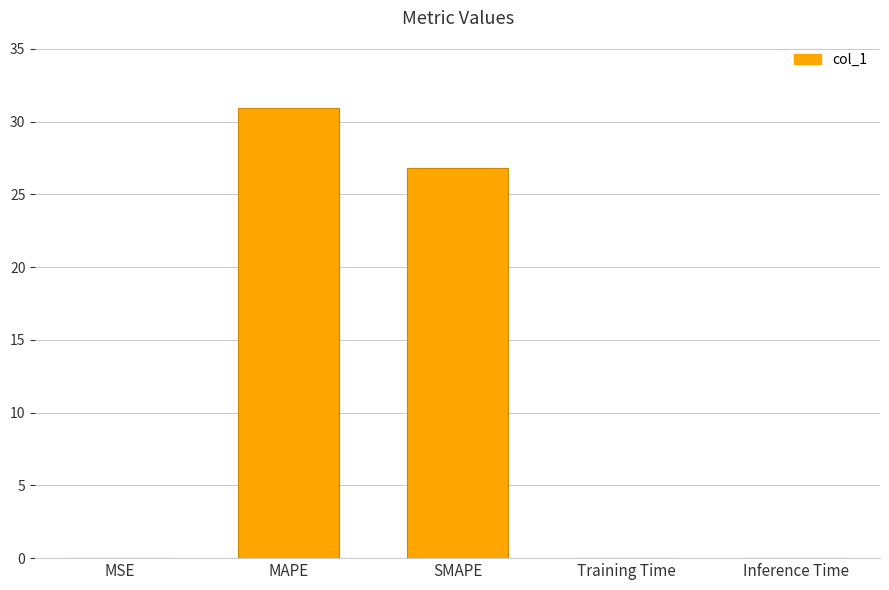

The value at SMAPE is 26.8. True or false?

True